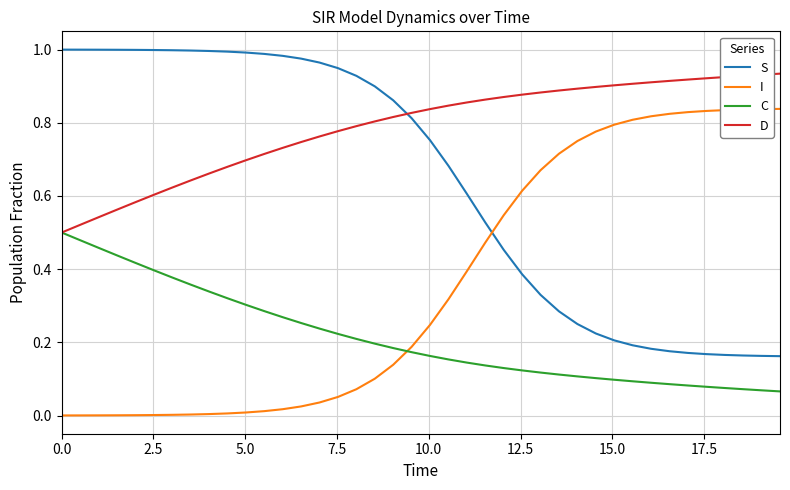

Rank the series by their maximum value, from highest to lowest.

S, D, I, C